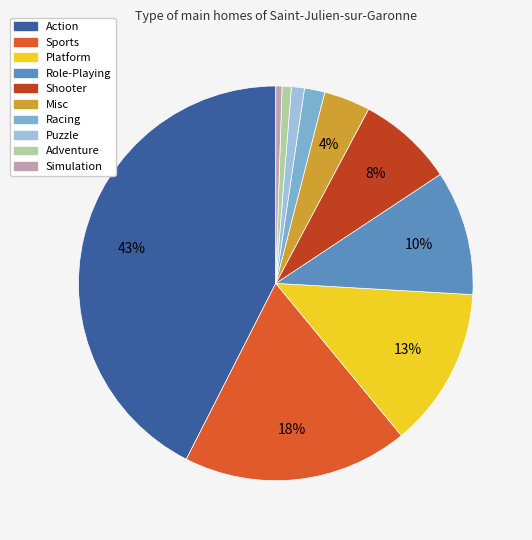

To the nearest percent, what is the difference between the largest and smallest slice percentages?

42%